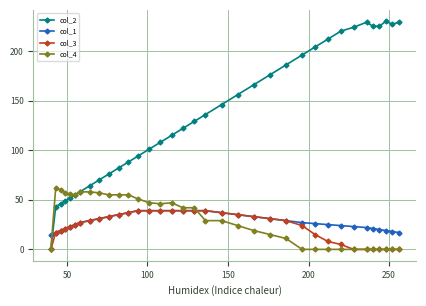

What is the value of the col_4 point at the 12th from the left?

55